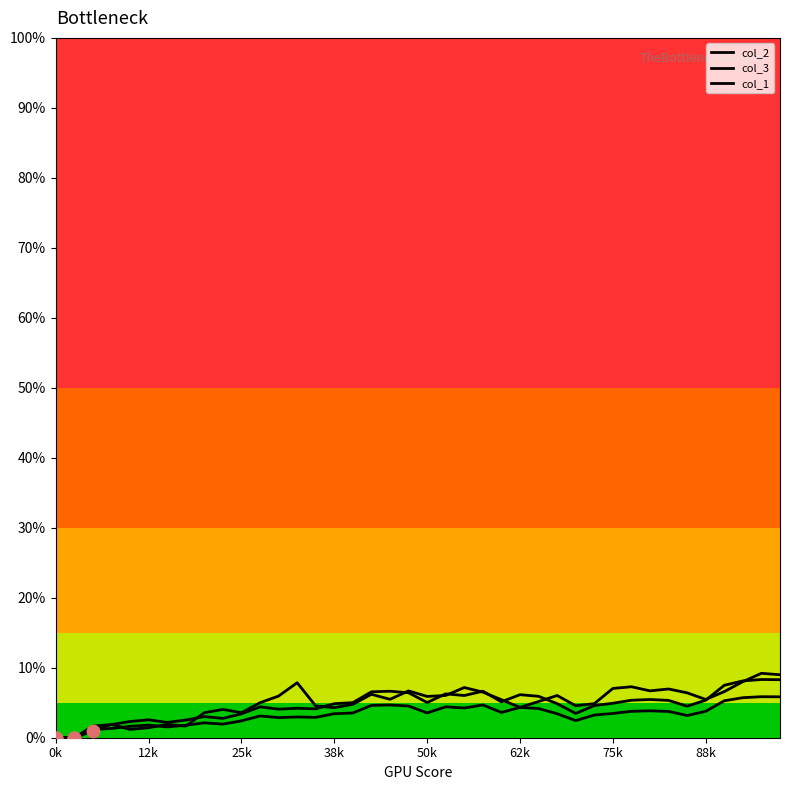

Is this an area chart (filled region under the line)?

No